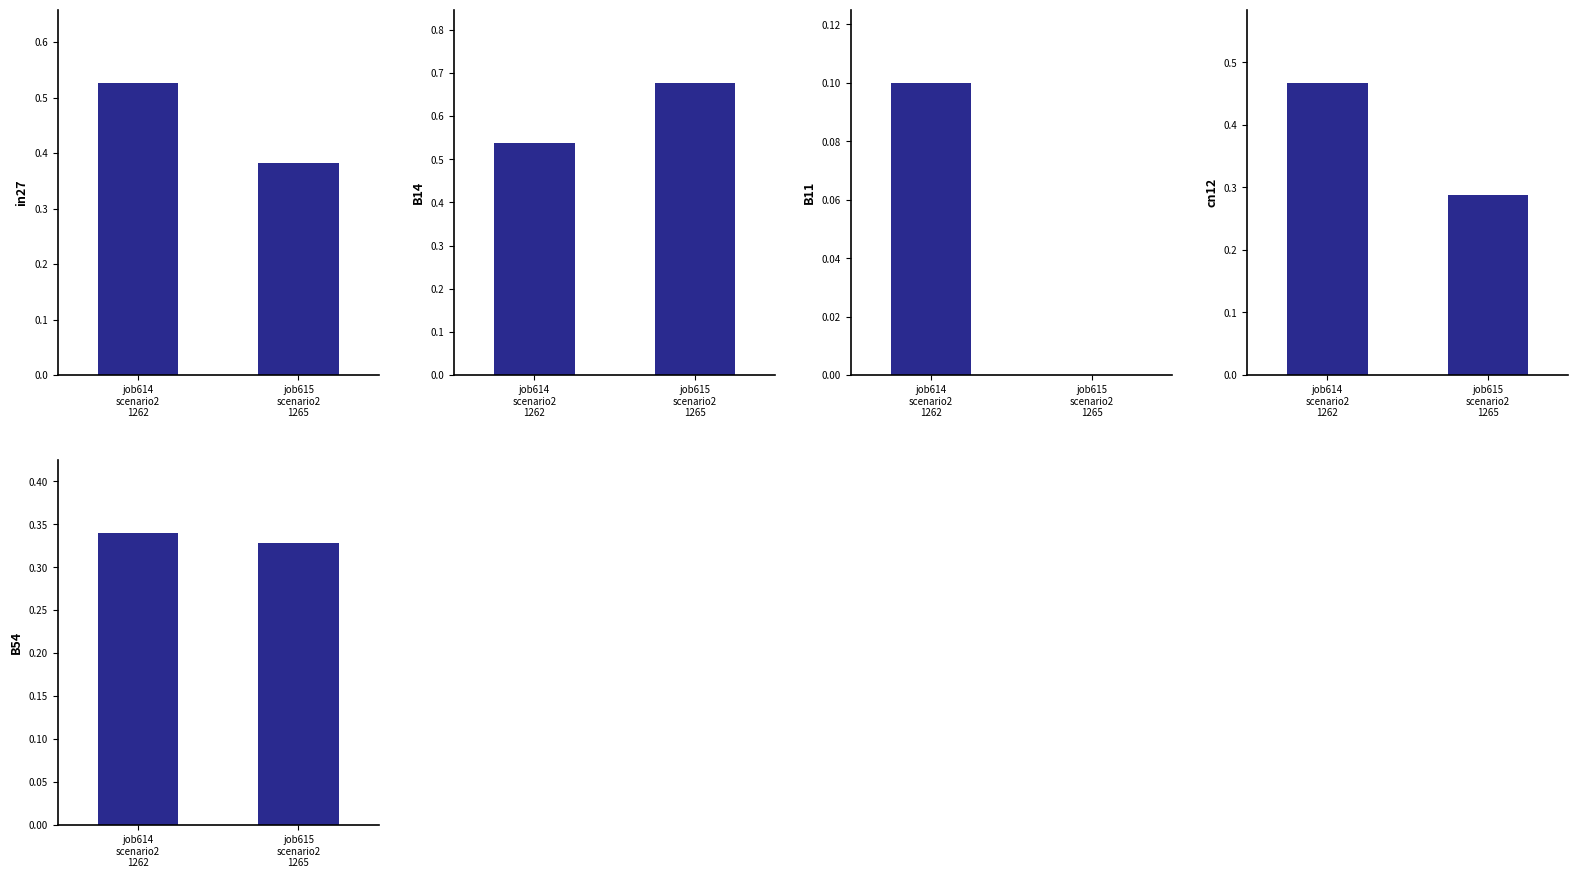

Reading left to right, what are all the values shown in this chart?

job614_scenario2_1262: 0.5	0.5	0.1	0.5	0.3
job615_scenario2_1265: 0.4	0.7	0.0	0.3	0.3